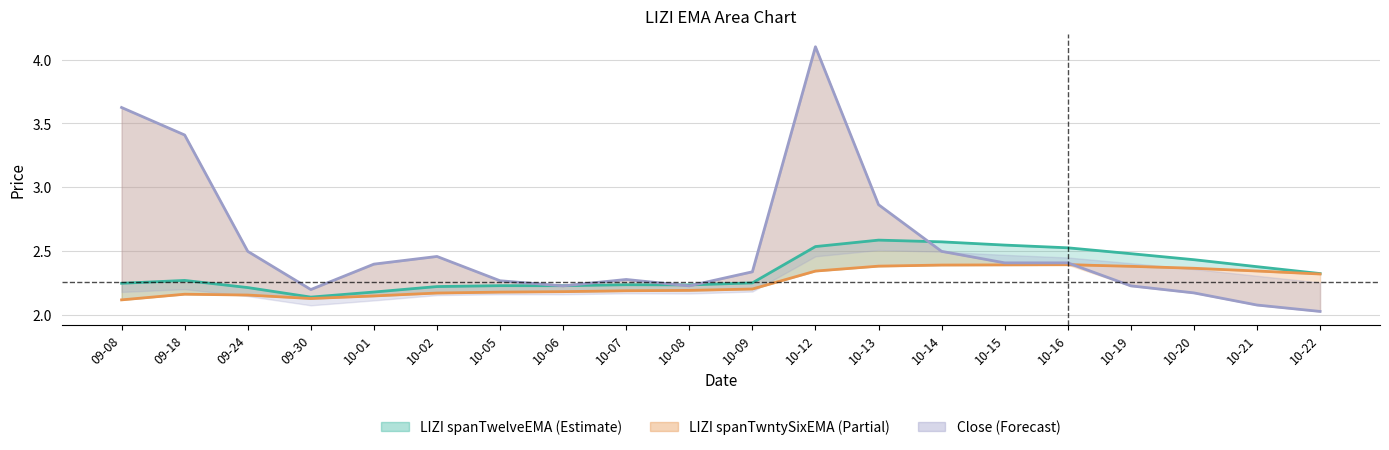

Which category has the highest value across all series?

10-12